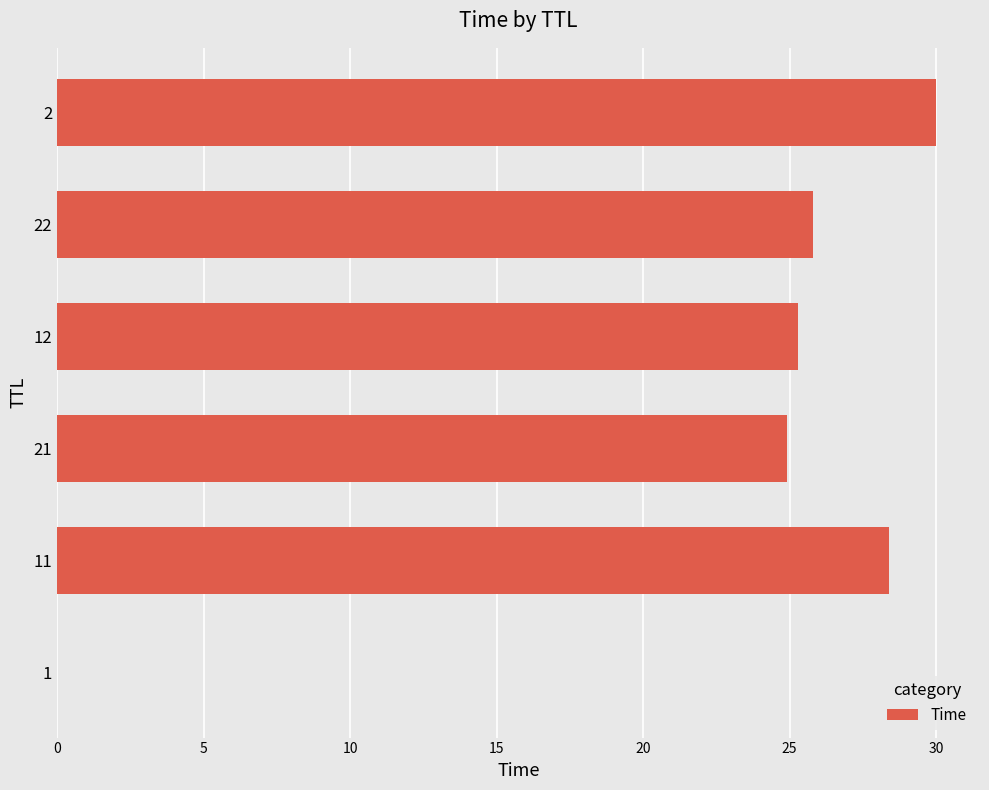

Is it true that the value at 21 is 32.9?

False